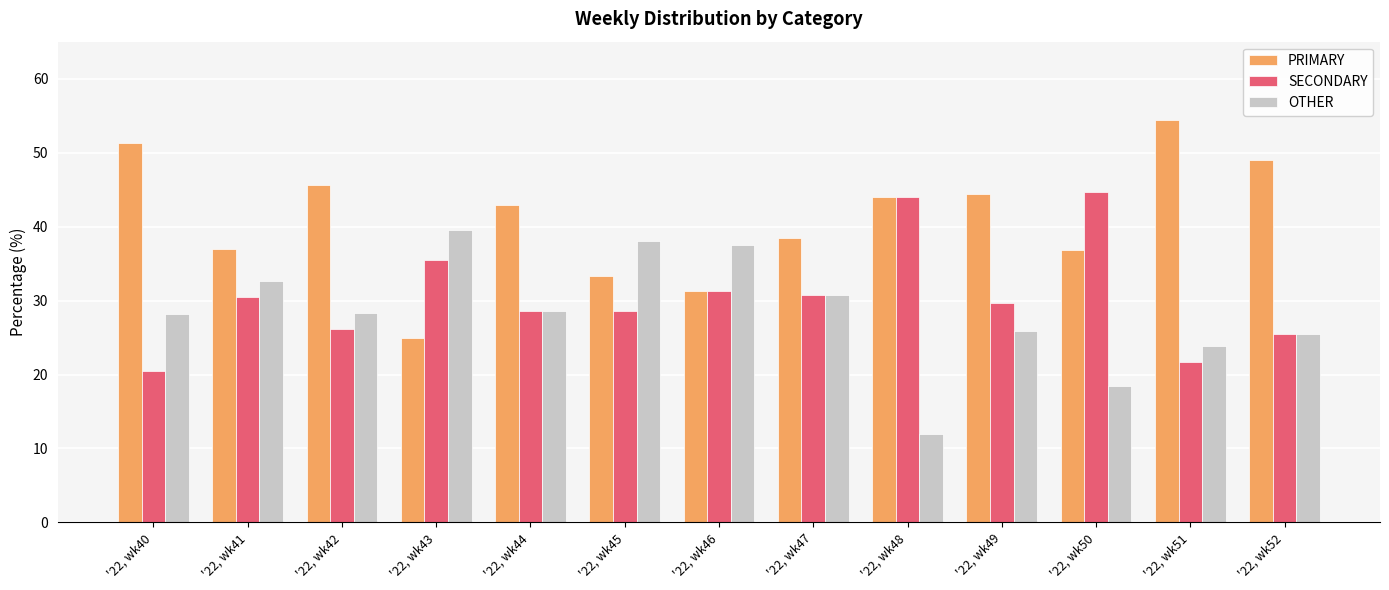

Where does the SECONDARY series first go above 29?

'22, wk41